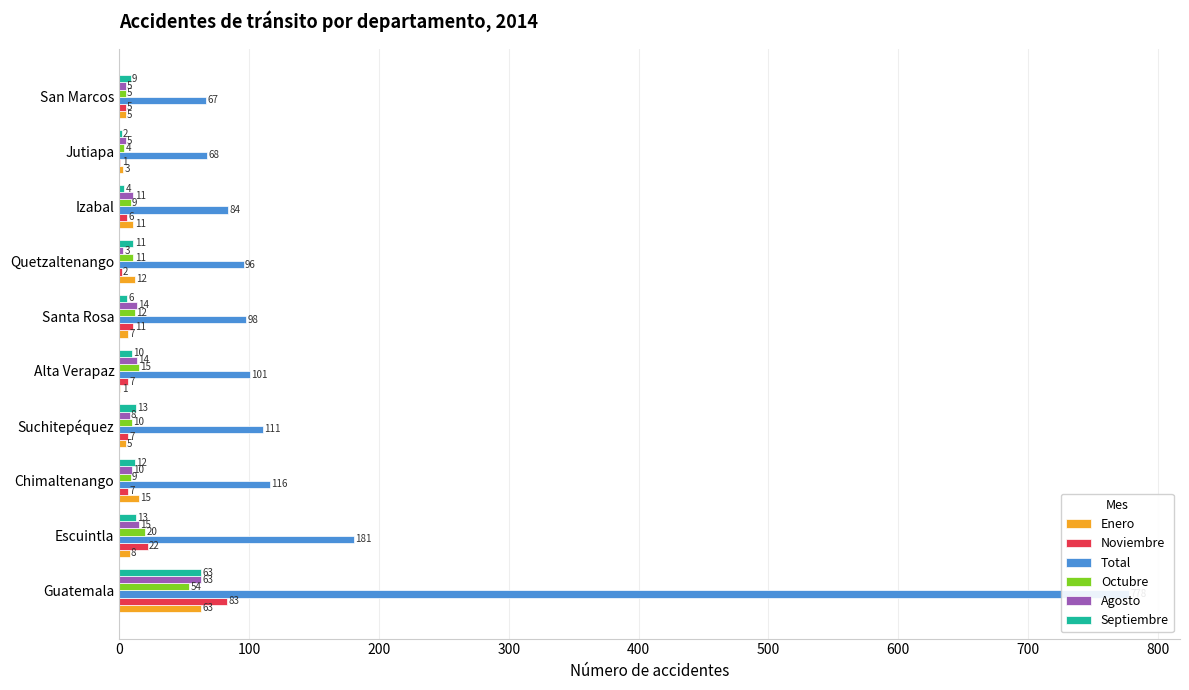

At how many categories does at least one series exceed 372?

1